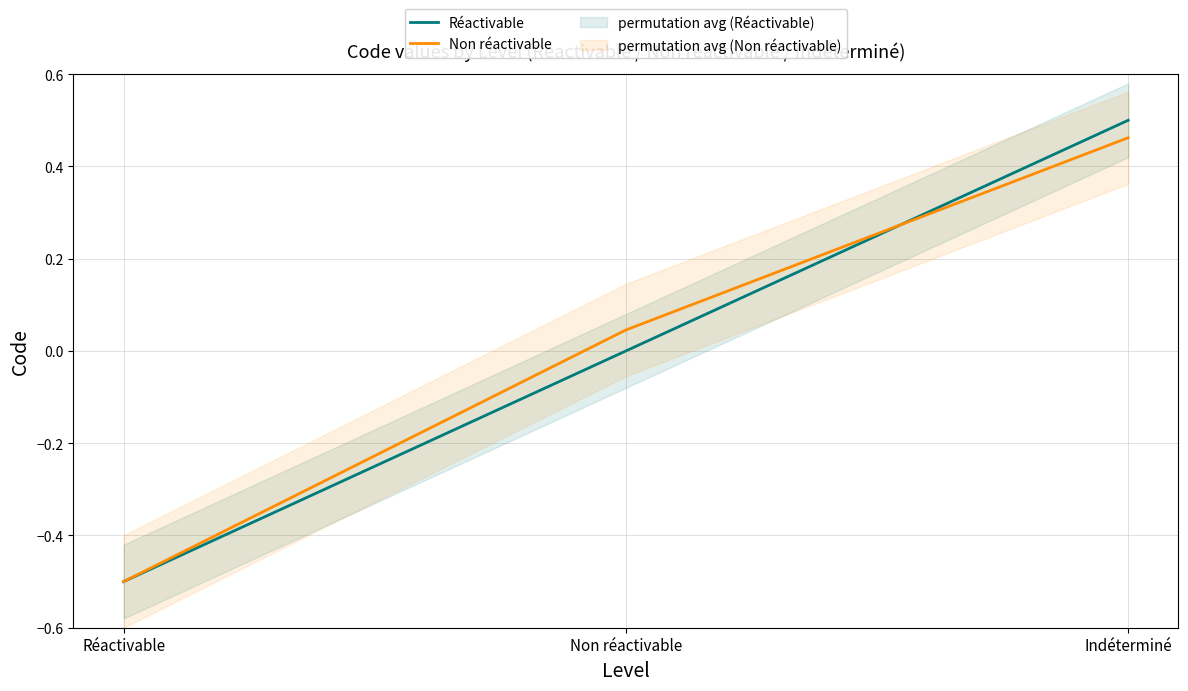

Reading left to right, extract all data points from this chart.

Réactivable: -0.5	0.0	0.5
Non réactivable: -0.5	0.0	0.5